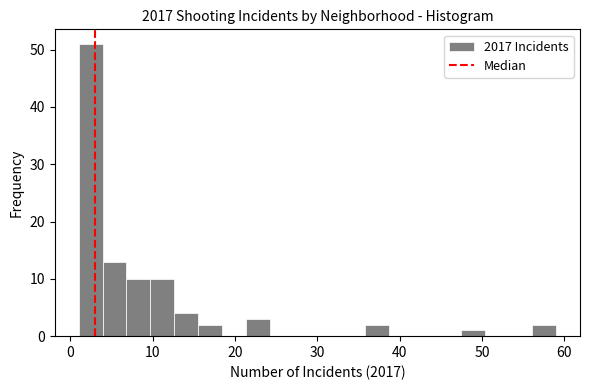

Around what value on the x-axis is the tallest bar? Give the approximate position of its centre, as read against the axis.

2